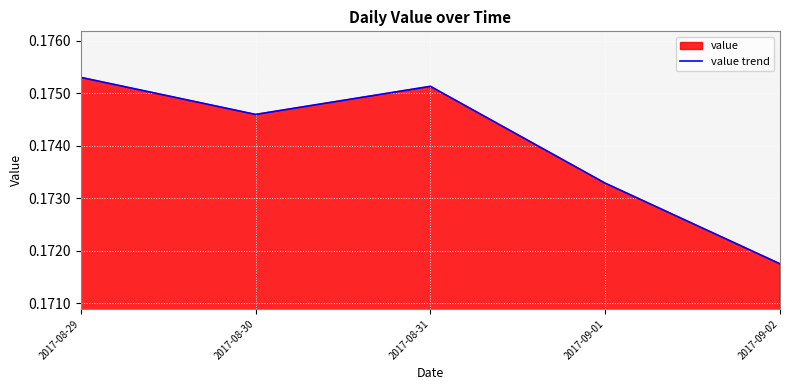

How many points are higher than both their immediate neighbors (excluding endpoints)?

1